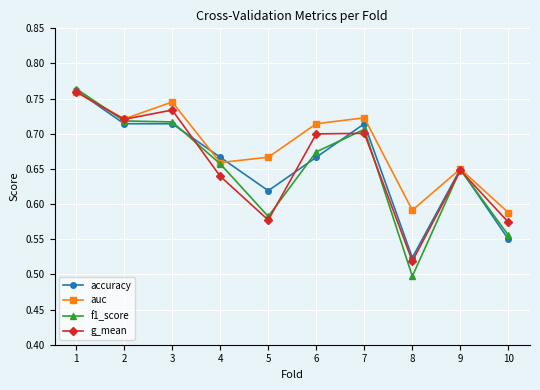

Where is f1_score nearest to the value 0?

8